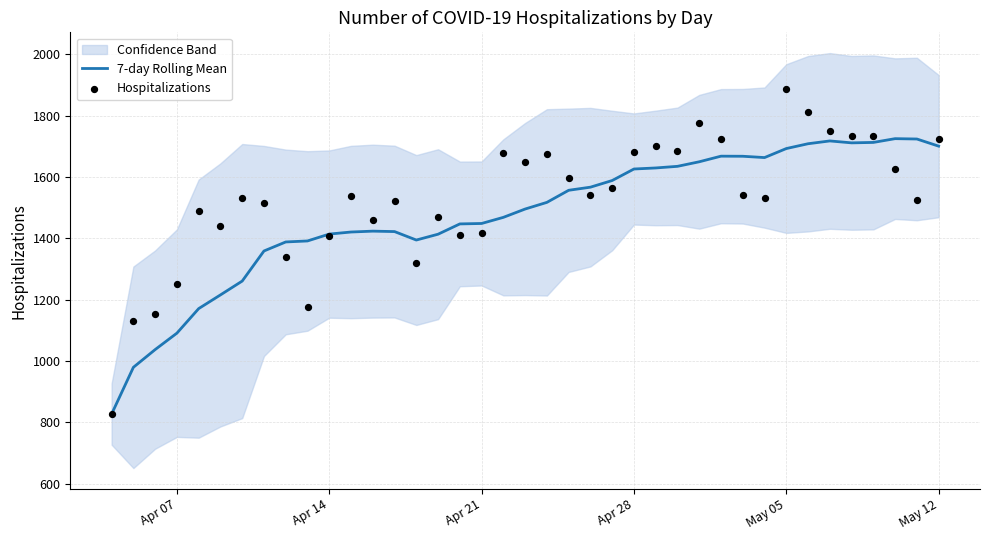

What is the maximum value for 7-day Rolling Mean?

1725.4